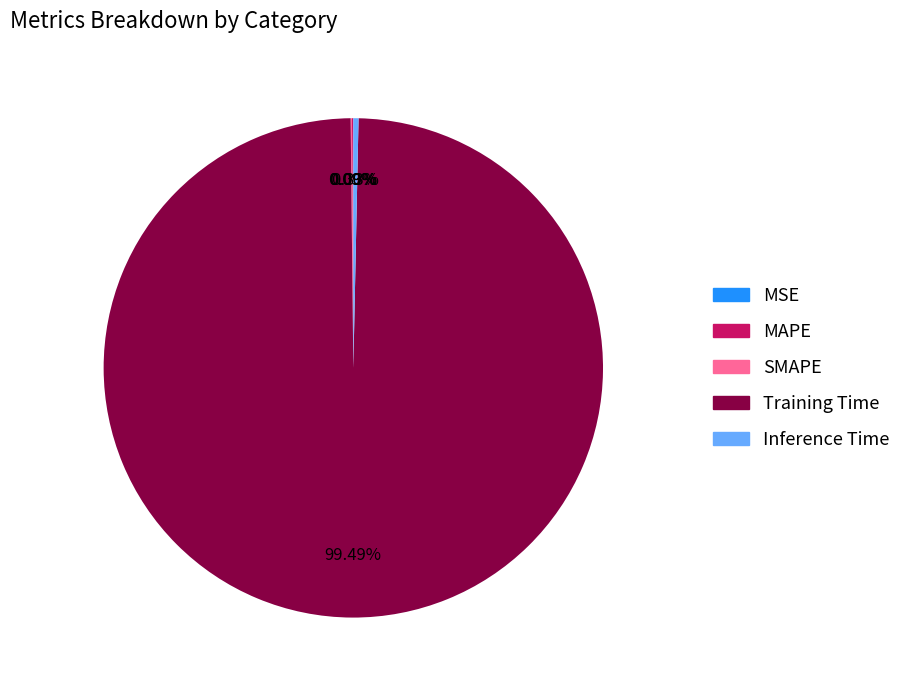

What is the largest slice in the pie chart?

Training Time